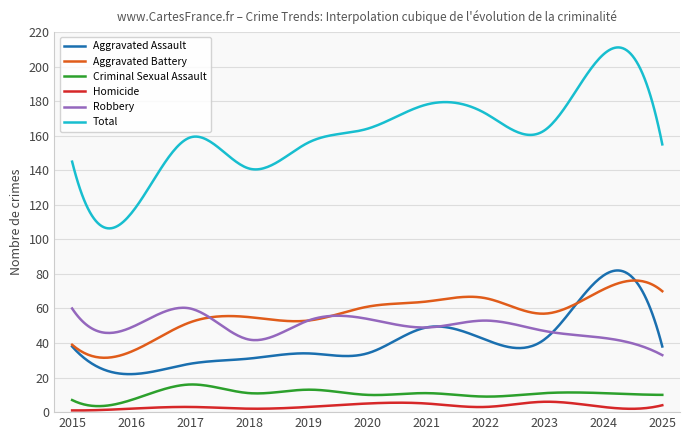

Which series has the largest total across all categories?

Total